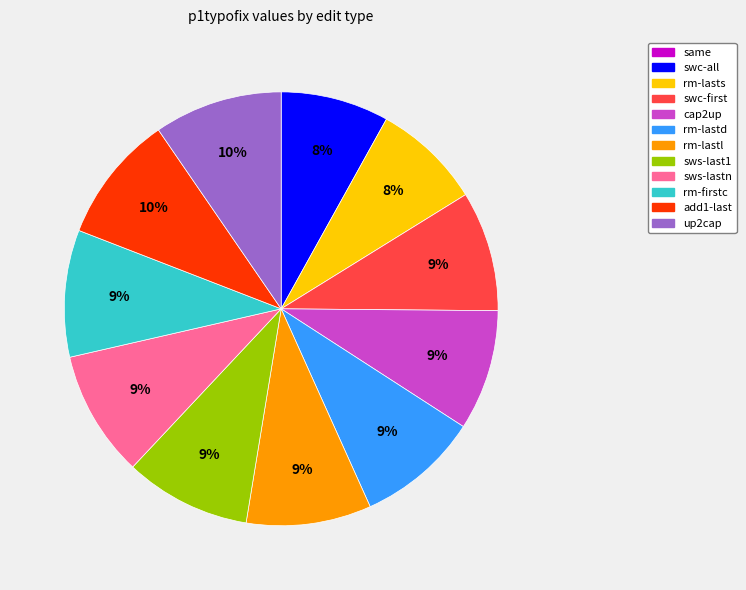

The rm-lastd slice represents 9% of the pie. True or false?

True